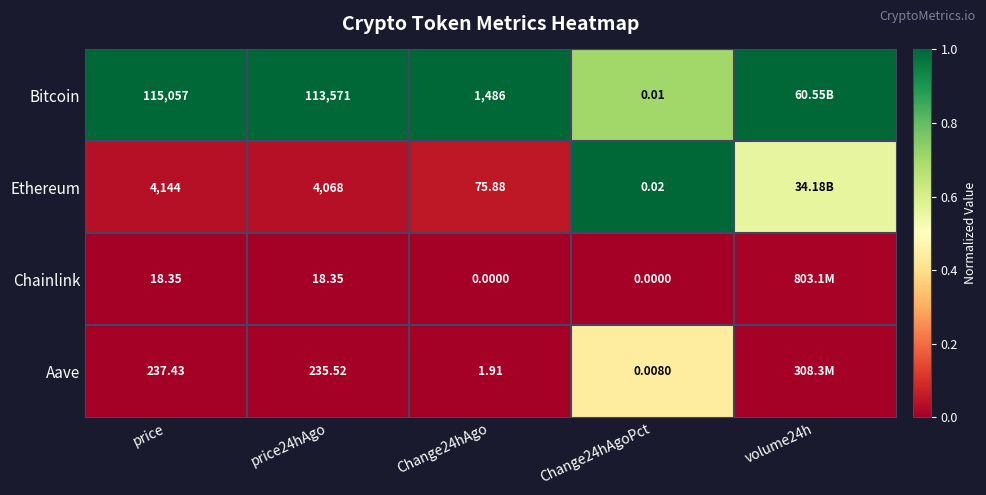

Which series changed the most between price and Change24hAgo?

Bitcoin